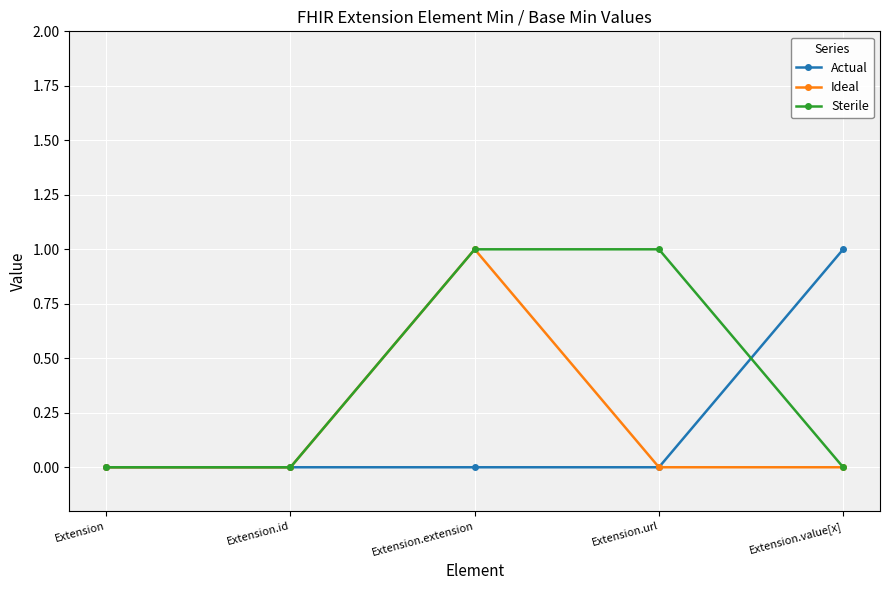

The value of Actual at Extension.extension is 1. True or false?

False